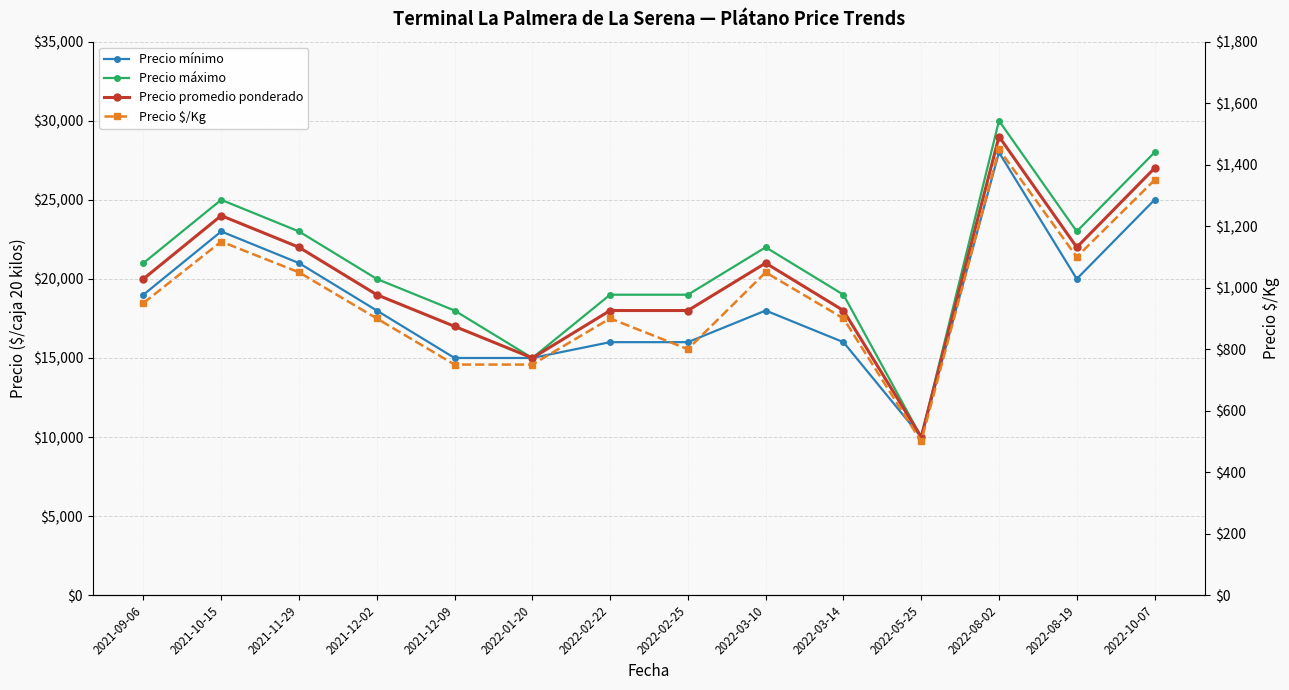

At 2021-09-06, list the series in order from smallest to largest.

Precio $/Kg, Precio mínimo, Precio promedio ponderado, Precio máximo